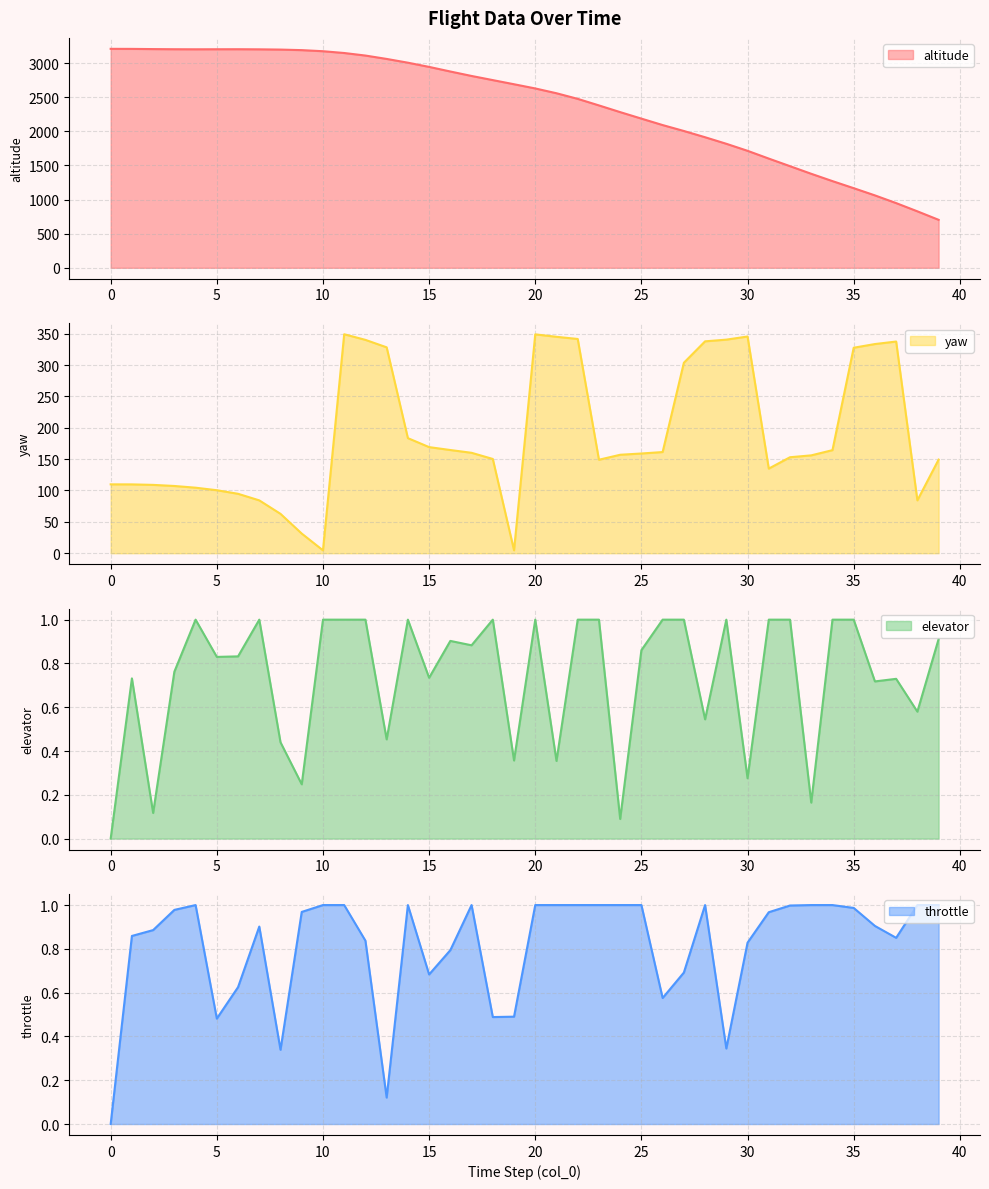

True or false: elevator and yaw cross at least once.

False